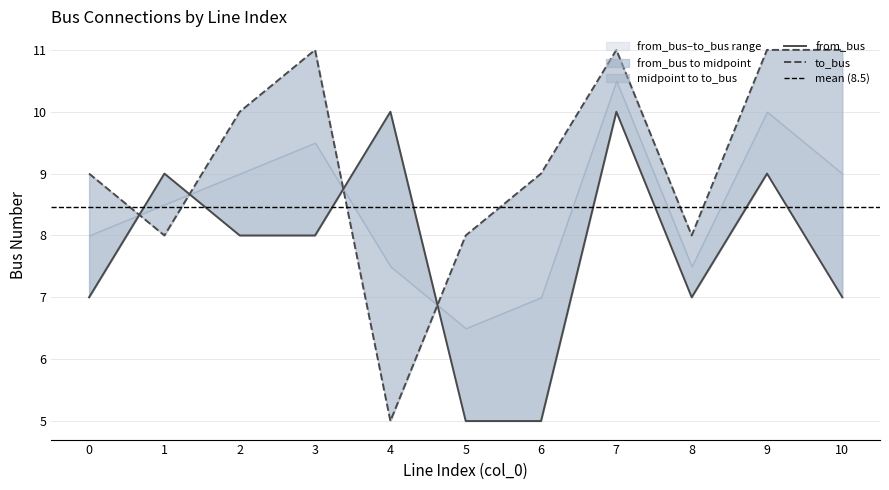

Reading left to right, transcribe all the data shown in this chart.

from_bus: 7	9	8	8	10	5	5	10	7	9	7
to_bus: 9	8	10	11	5	8	9	11	8	11	11